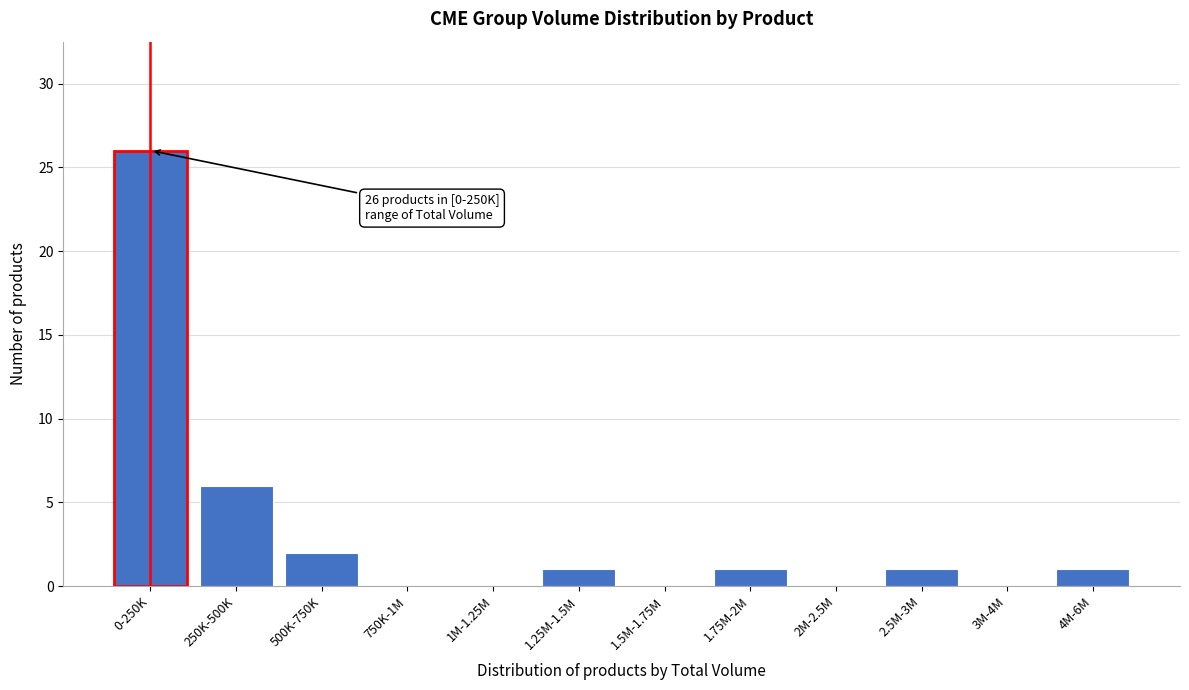

Reading left to right, extract all data points from this chart.

0-250K=26	250K-500K=6	500K-750K=2	750K-1M=0	1M-1.25M=0	1.25M-1.5M=1	1.5M-1.75M=0	1.75M-2M=1	2M-2.5M=0	2.5M-3M=1	3M-4M=0	4M-6M=1